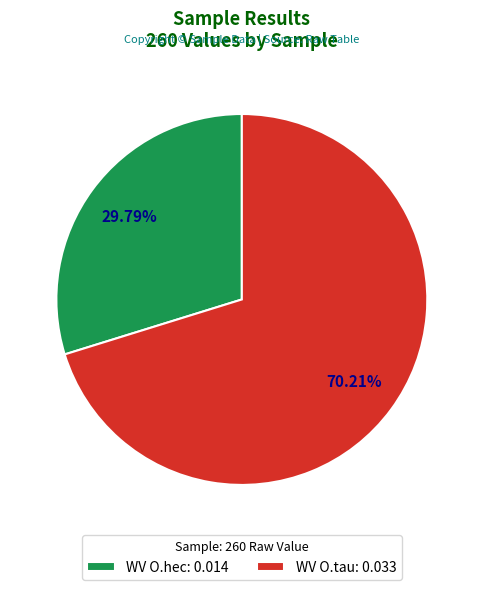

Does WV O.tau account for over 50% of the chart?

Yes